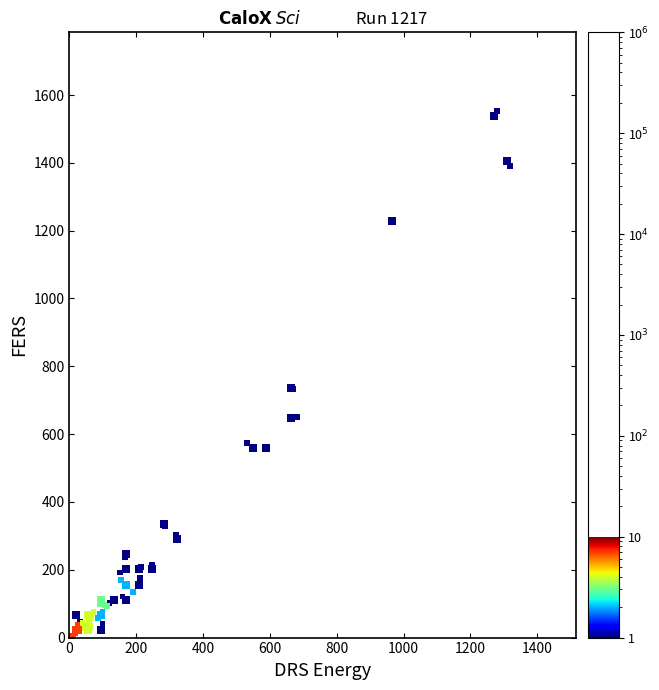

What Y value in the scatter plot is closest to 779?

732